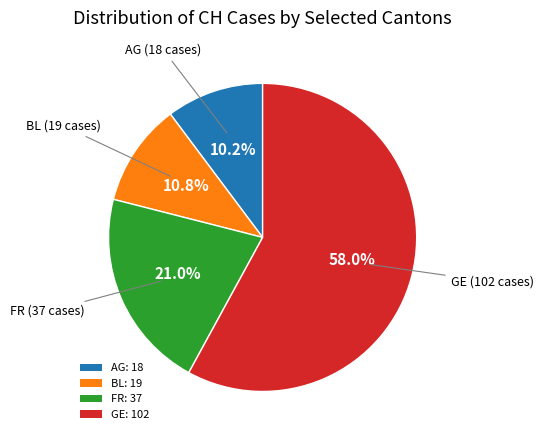

Which category has the smallest portion of the pie?

AG: 18